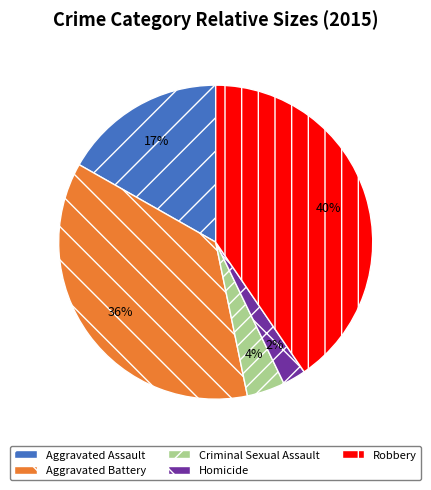

Does Aggravated Battery account for over 50% of the chart?

No